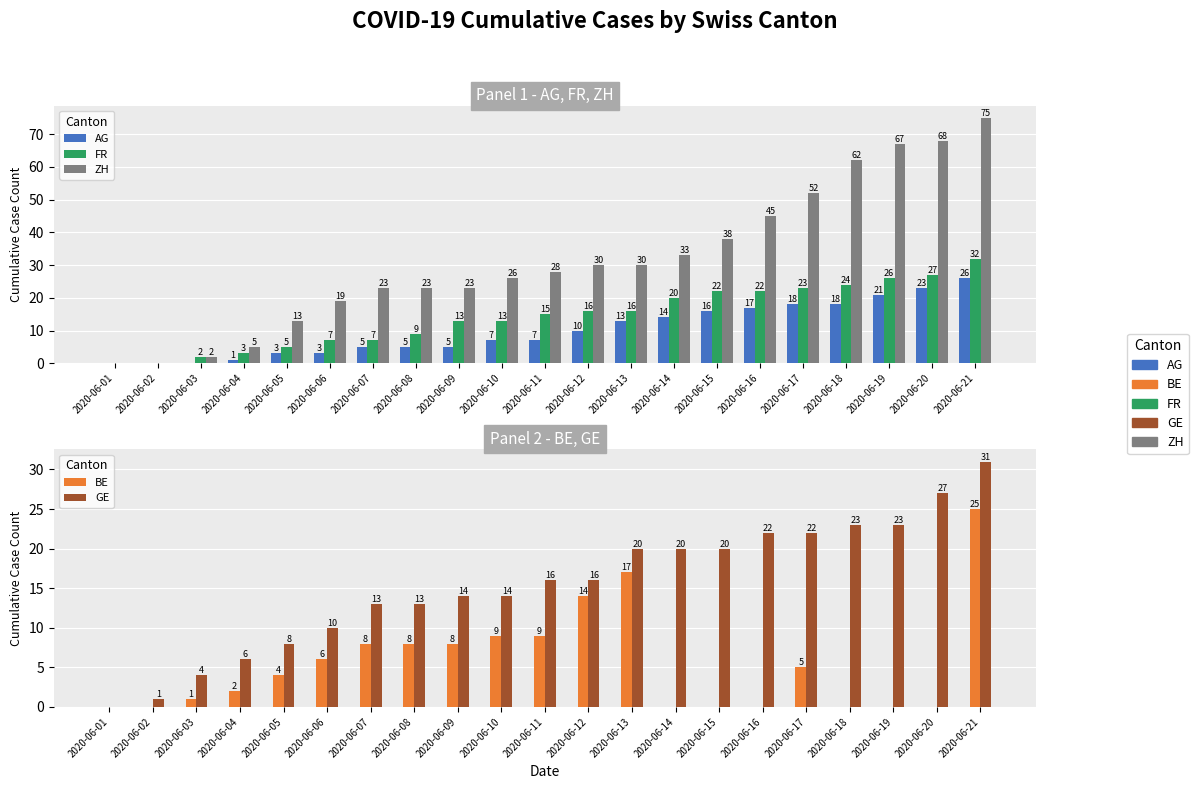

At which label does FR first exceed 15?

2020-06-12